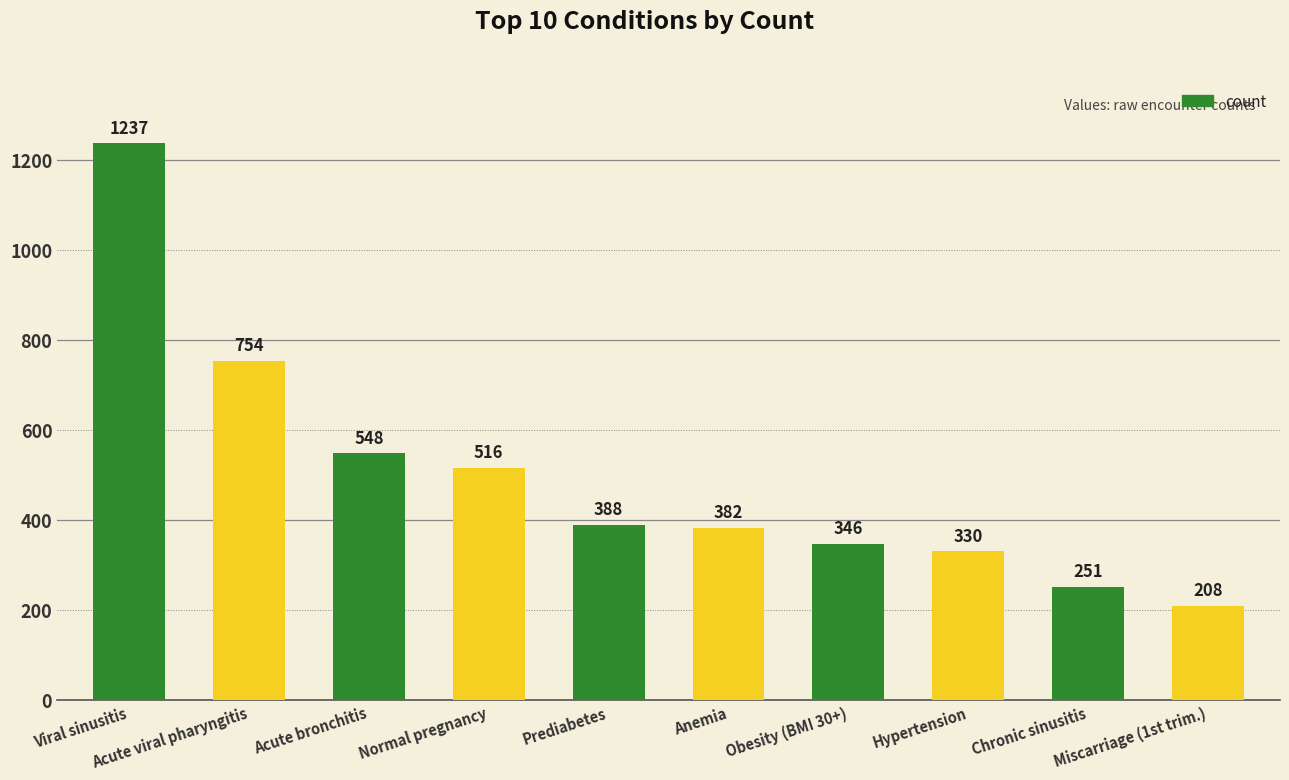

Reading right to left, what are all the values shown in this chart?

208	251	330	346	382	388	516	548	754	1237